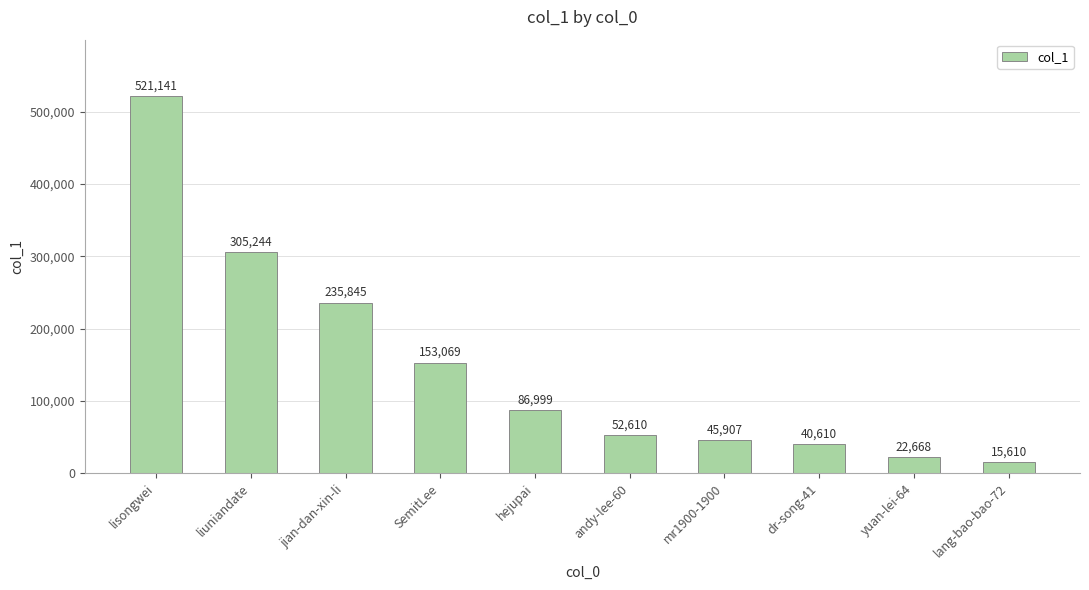

Reading right to left, list all the values displayed in this chart.

15610	22668	40610	45907	52610	86999	153069	235845	305244	521141